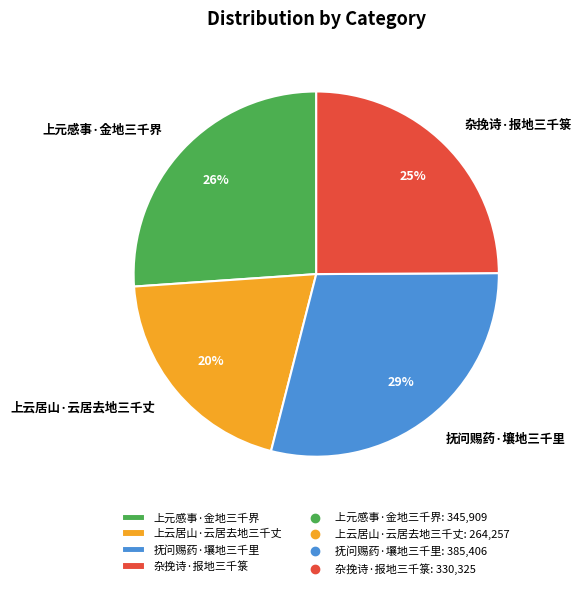

The 抚问赐药·壤地三千里 slice represents 35% of the pie. True or false?

False